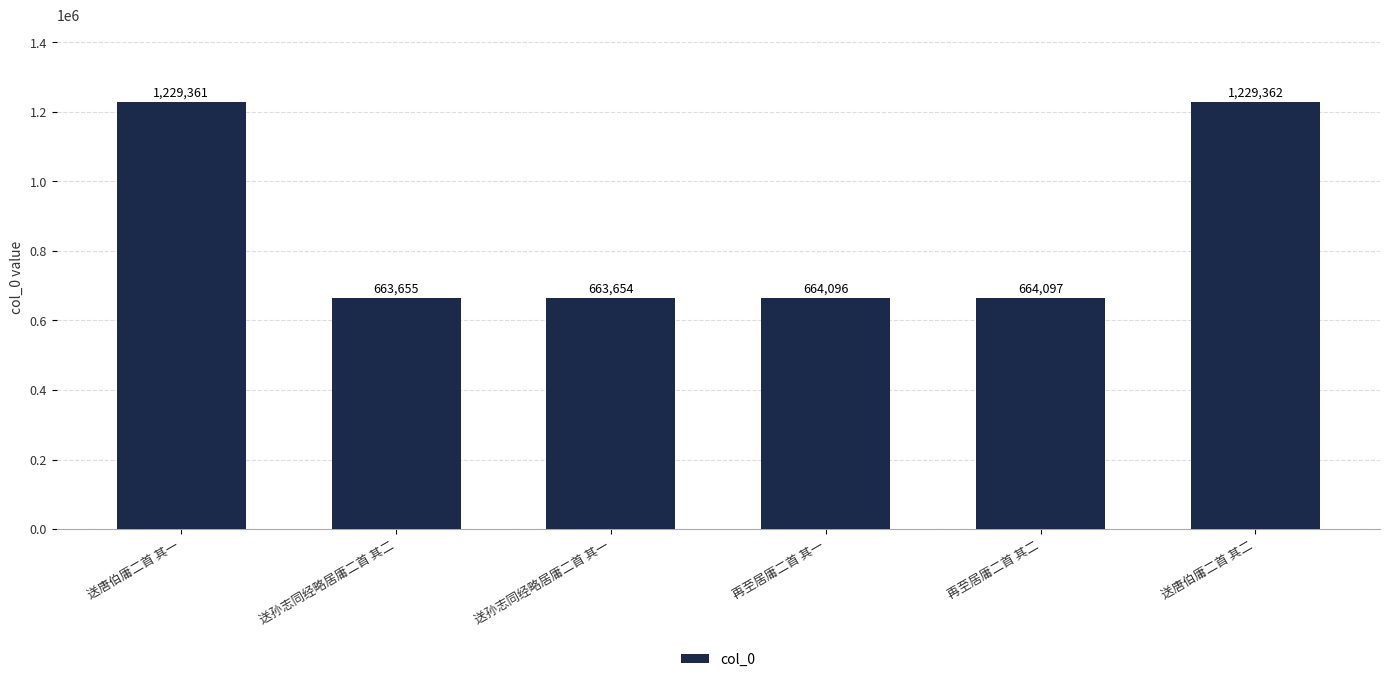

List the labels in order of value, smallest first.

送孙志同经略居庸二首 其一, 送孙志同经略居庸二首 其二, 再至居庸二首 其一, 再至居庸二首 其二, 送唐伯庸二首 其一, 送唐伯庸二首 其二